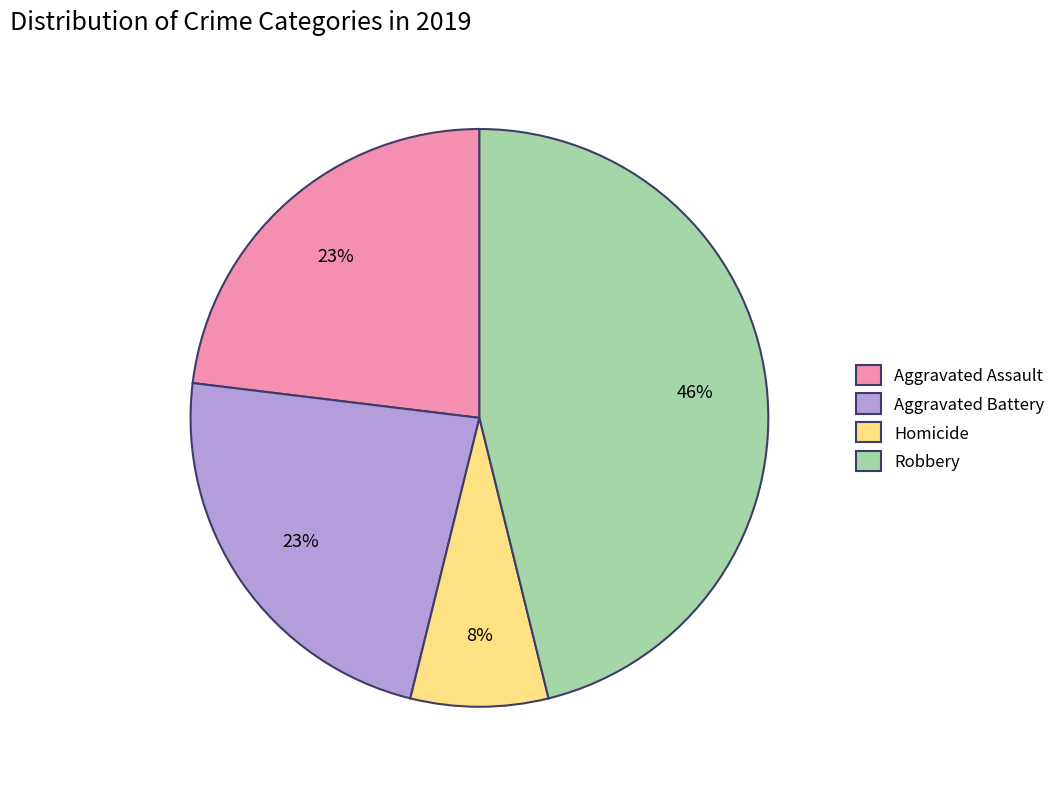

Which slice is the smallest?

Homicide